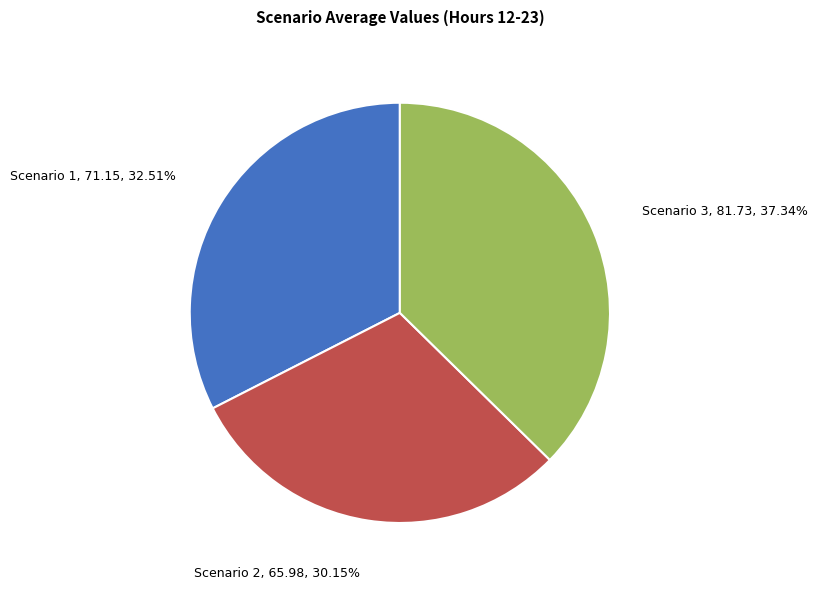

Does any single category account for the majority?

No